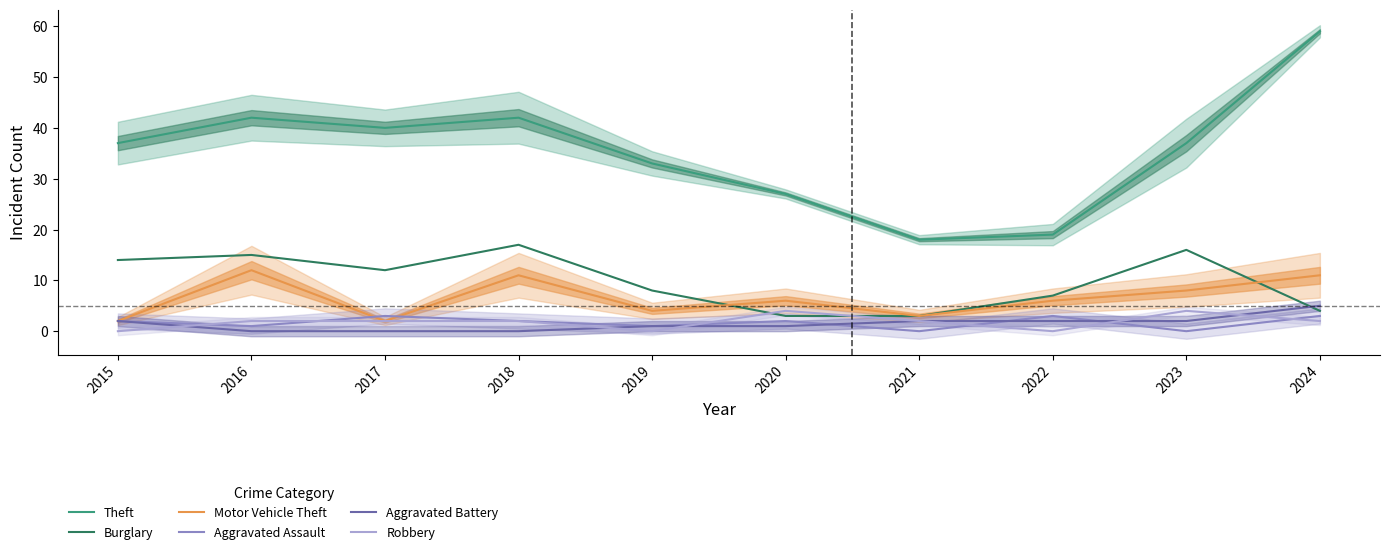

Is this an area chart (filled region under the line)?

No